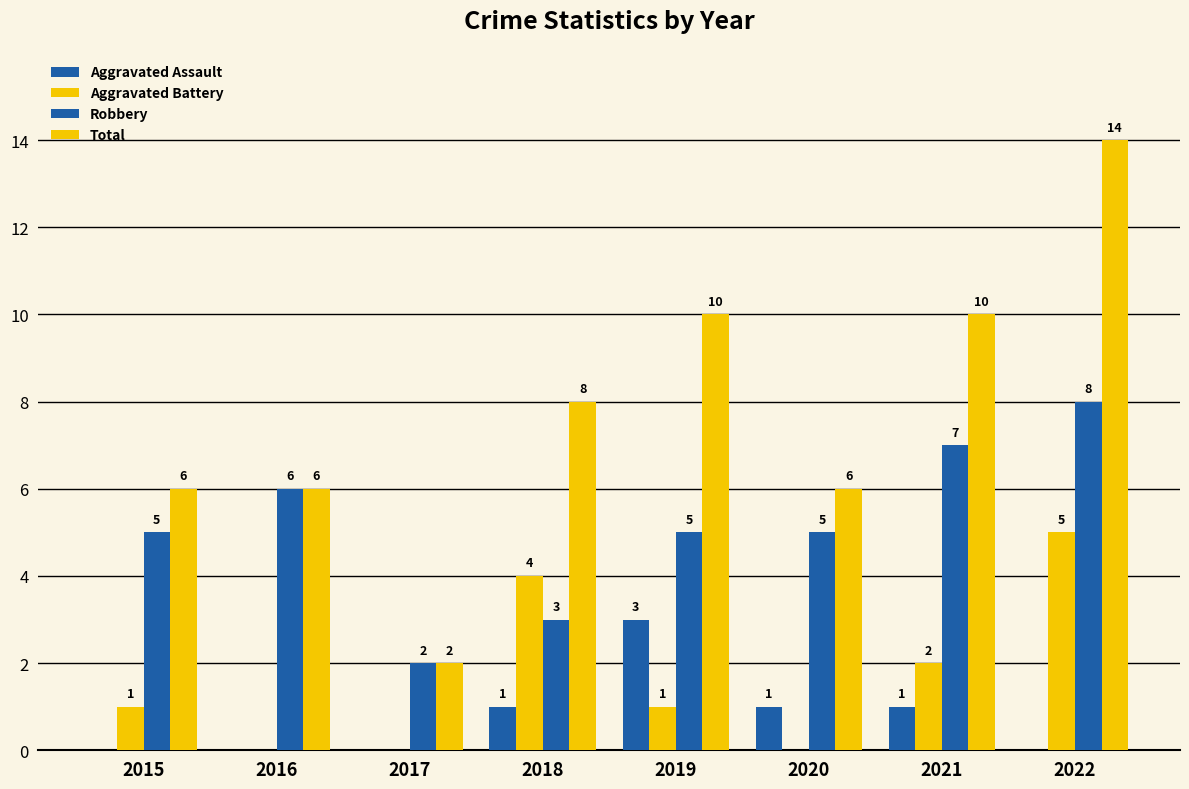

Count the number of categories in the chart.

8